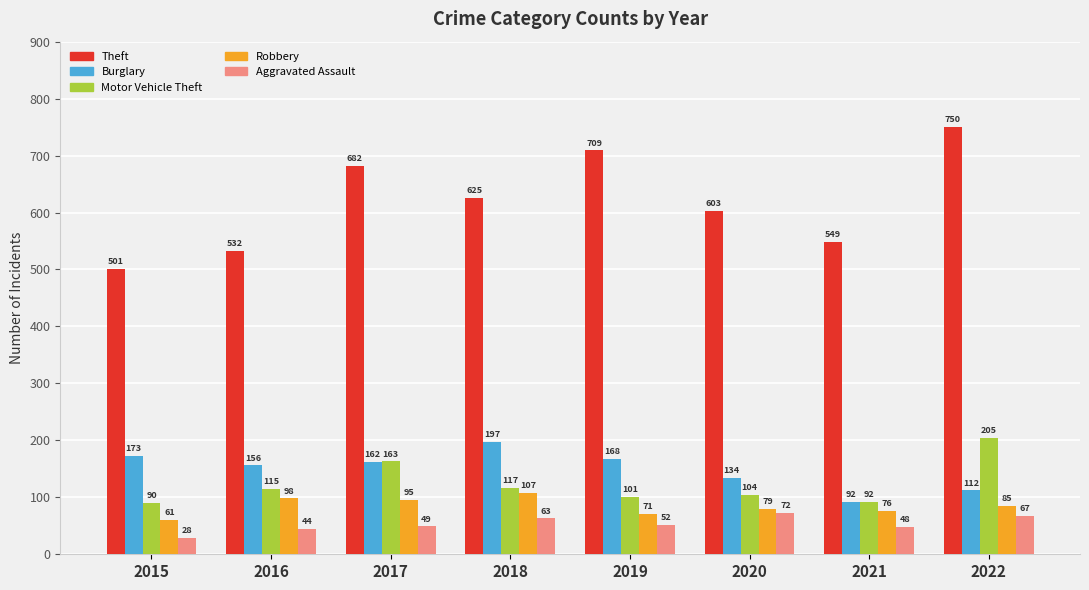

Reading right to left, what are all the values shown in this chart?

Theft: 2022=750	2021=549	2020=603	2019=709	2018=625	2017=682	2016=532	2015=501
Burglary: 2022=112	2021=92	2020=134	2019=168	2018=197	2017=162	2016=156	2015=173
Motor Vehicle Theft: 2022=205	2021=92	2020=104	2019=101	2018=117	2017=163	2016=115	2015=90
Robbery: 2022=85	2021=76	2020=79	2019=71	2018=107	2017=95	2016=98	2015=61
Aggravated Assault: 2022=67	2021=48	2020=72	2019=52	2018=63	2017=49	2016=44	2015=28